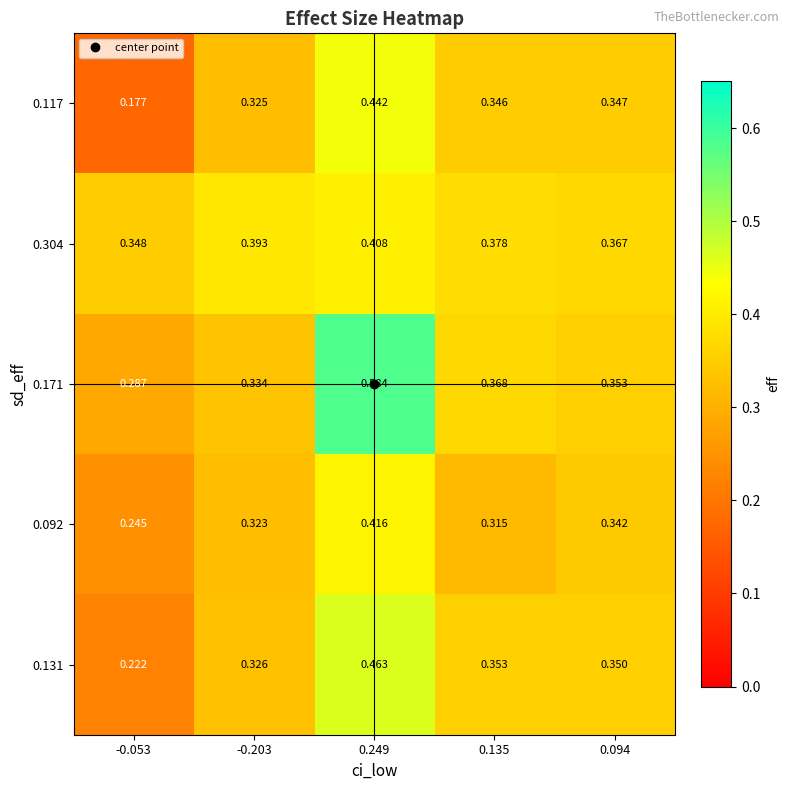

Reading left to right, what are all the values shown in this chart?

0.117: -0.053=0.2	-0.203=0.3	0.249=0.4	0.135=0.3	0.094=0.3
0.304: -0.053=0.3	-0.203=0.4	0.249=0.4	0.135=0.4	0.094=0.4
0.171: -0.053=0.3	-0.203=0.3	0.249=0.6	0.135=0.4	0.094=0.4
0.092: -0.053=0.2	-0.203=0.3	0.249=0.4	0.135=0.3	0.094=0.3
0.131: -0.053=0.2	-0.203=0.3	0.249=0.5	0.135=0.4	0.094=0.3